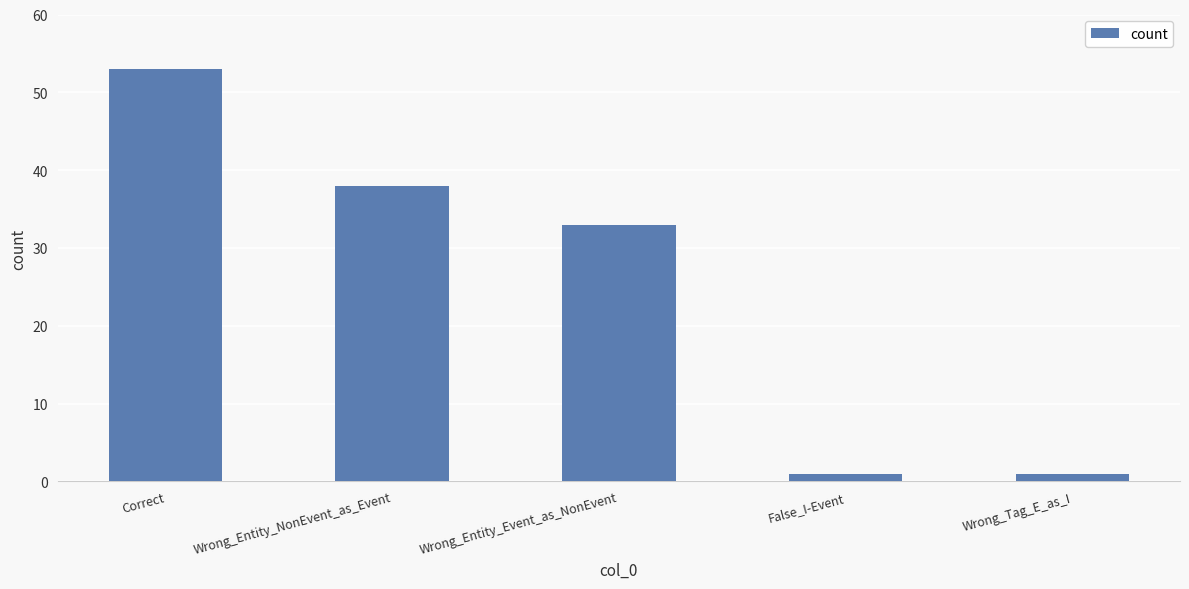

Reading right to left, transcribe all the data shown in this chart.

1	1	33	38	53